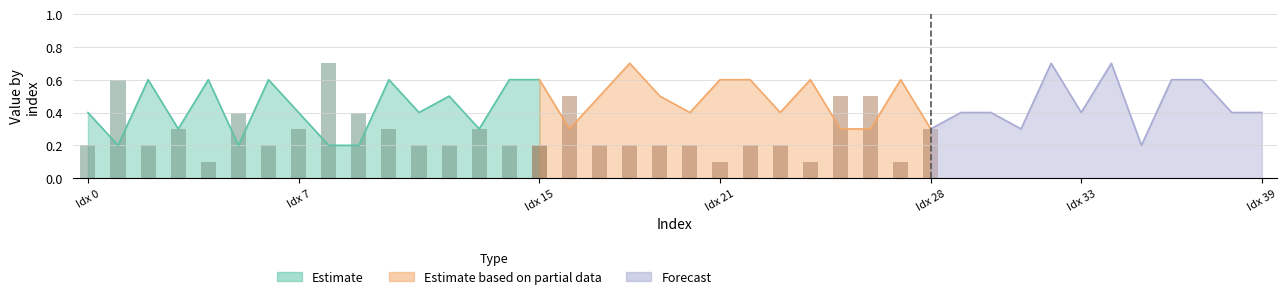

Which has a higher value, 17 or 22?

22